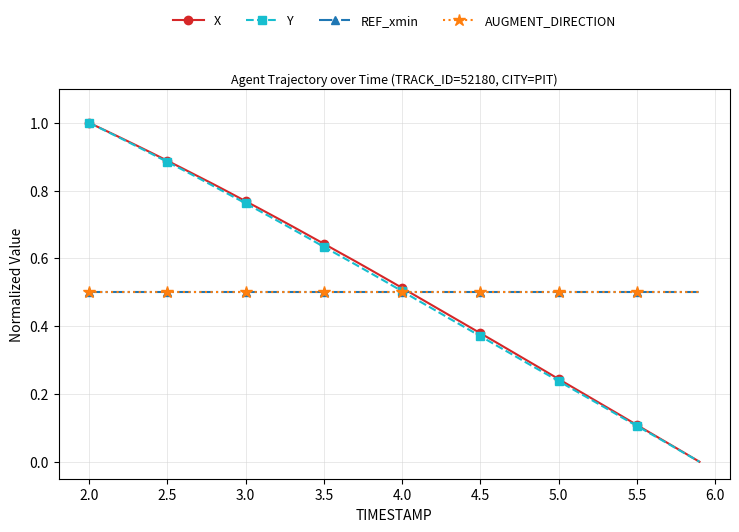

How many lines are shown in the chart?

4